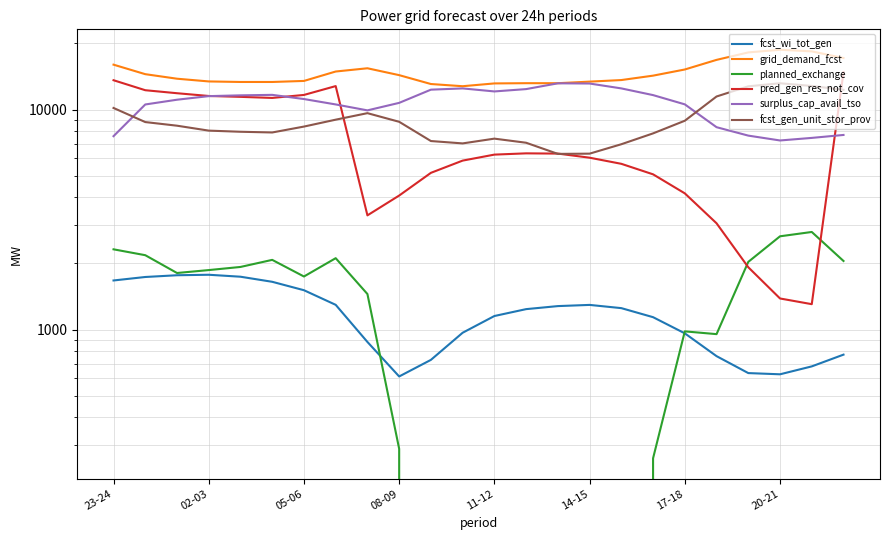

Which series ends up on top after the final intersection of pred_gen_res_not_cov and surplus_cap_avail_tso?

pred_gen_res_not_cov